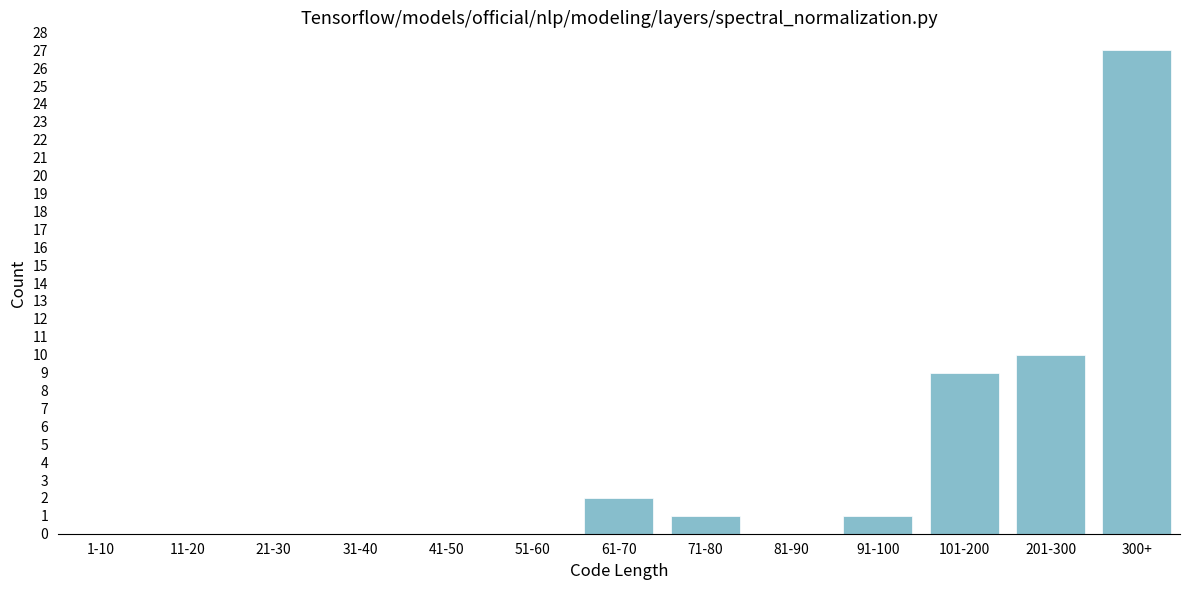

Reading left to right, list all the values displayed in this chart.

1-10=0	11-20=0	21-30=0	31-40=0	41-50=0	51-60=0	61-70=2	71-80=1	81-90=0	91-100=1	101-200=9	201-300=10	300+=27